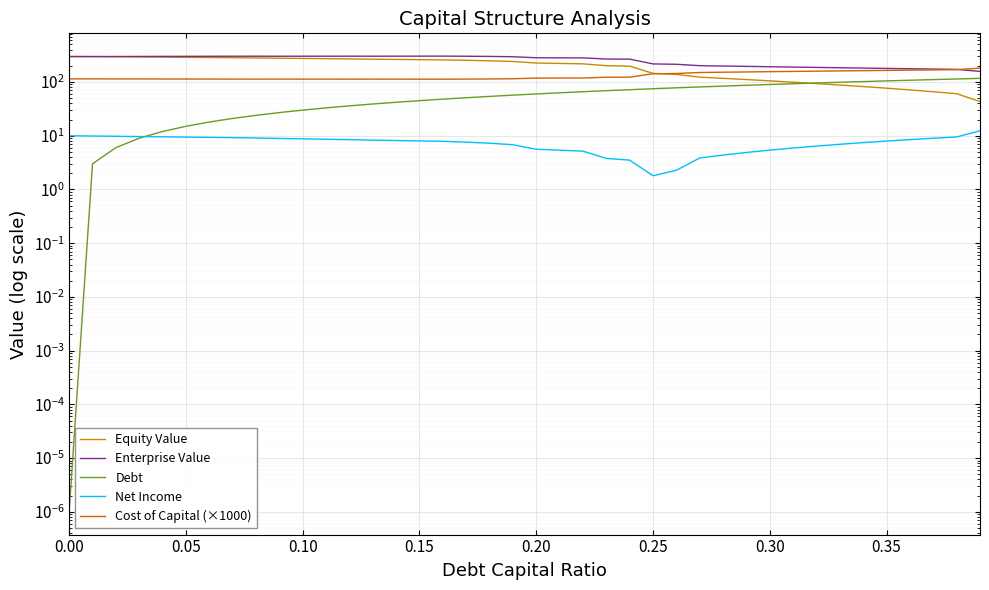

How many values in the Enterprise Value series are below 295?

20